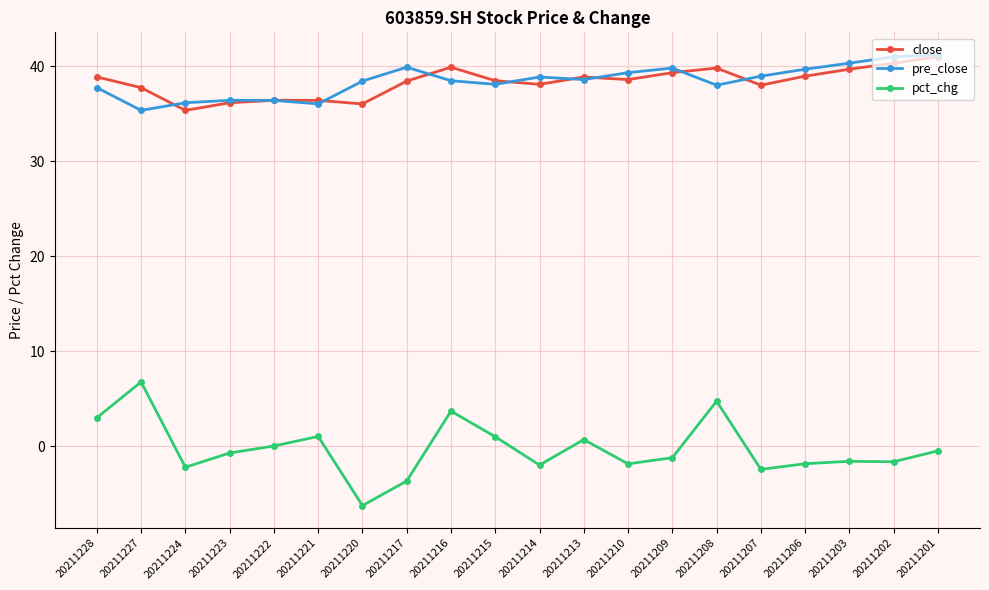

What is the spread (max minus min) of values at 20211227?

31.0